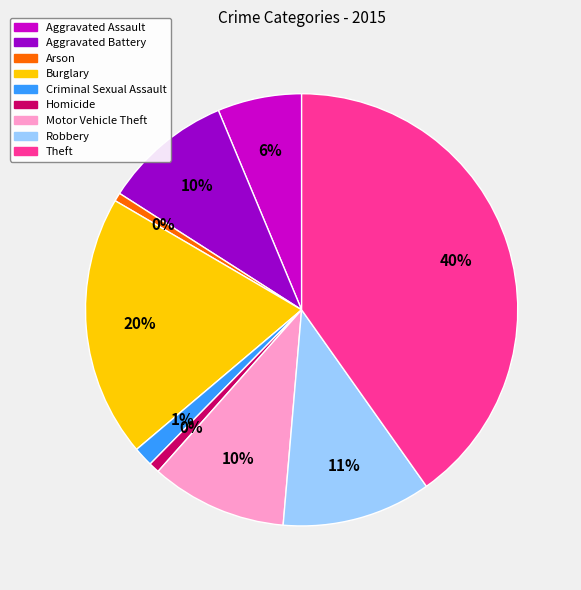

To the nearest percent, what is the difference between the Theft and Aggravated Assault slice percentages?

34%